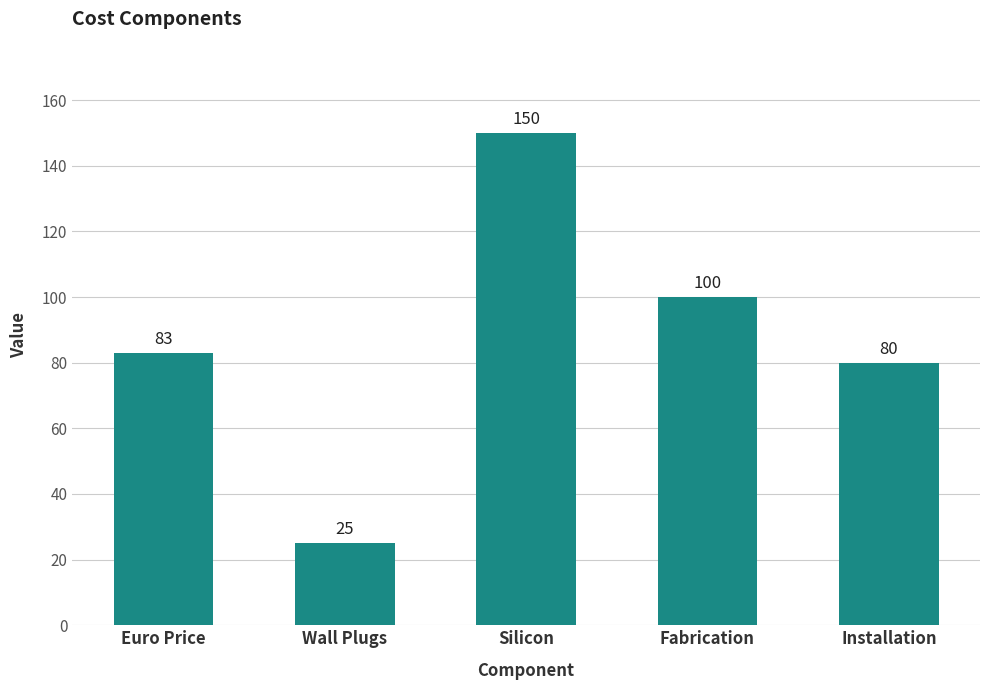

Is it true that the value at Euro Price is 83?

True